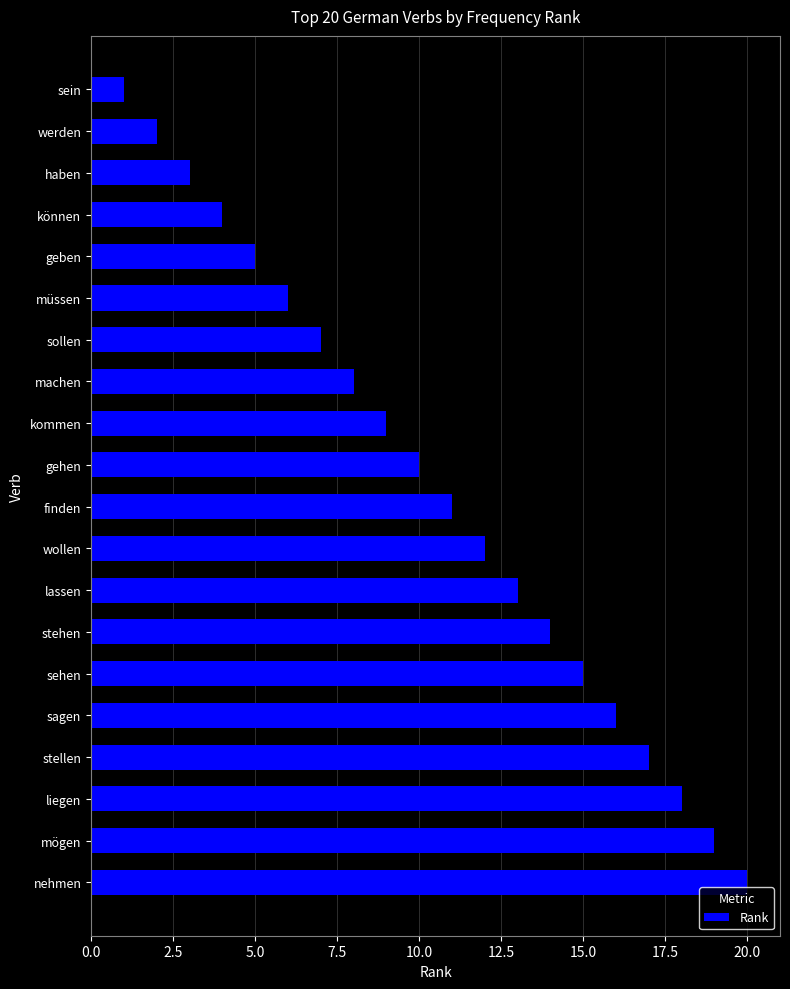

The value at machen is 4. True or false?

False